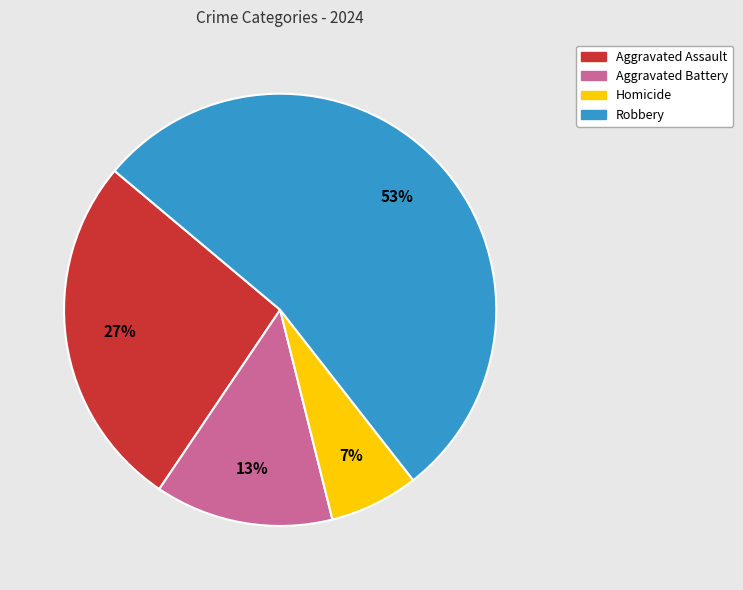

True or false: Homicide accounts for 7% of the total.

True